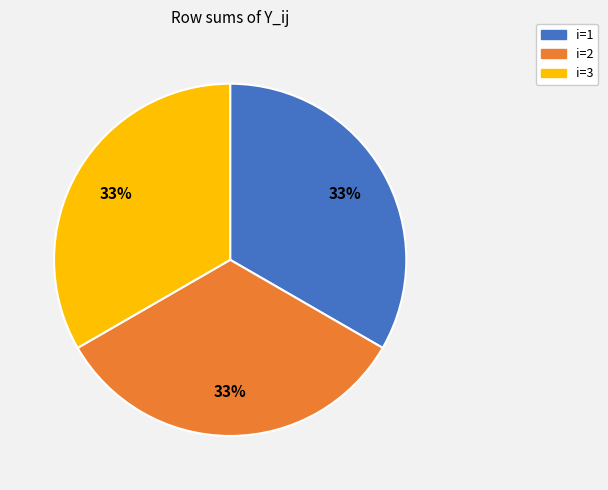

The i=1 slice represents 28% of the pie. True or false?

False